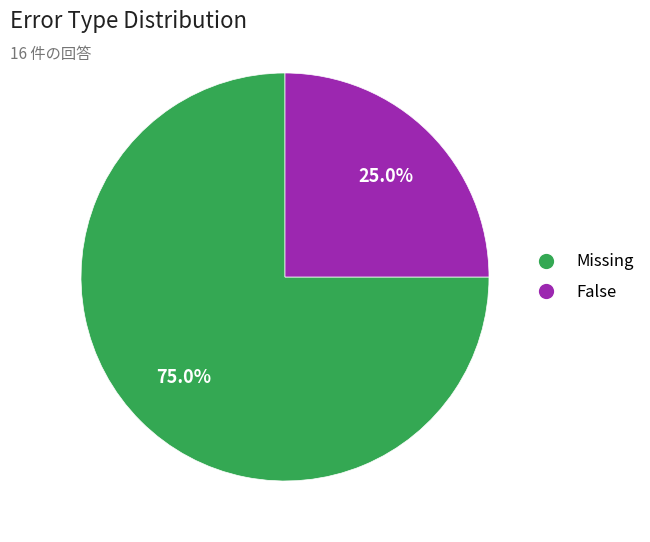

Is there any slice that represents more than half of the pie?

Yes